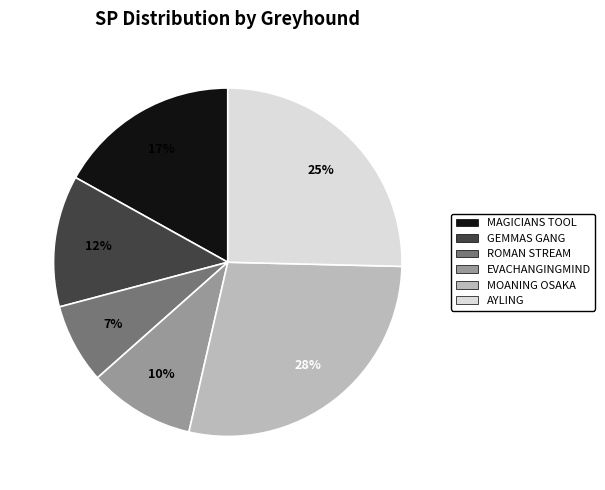

Which slice is the largest?

MOANING OSAKA